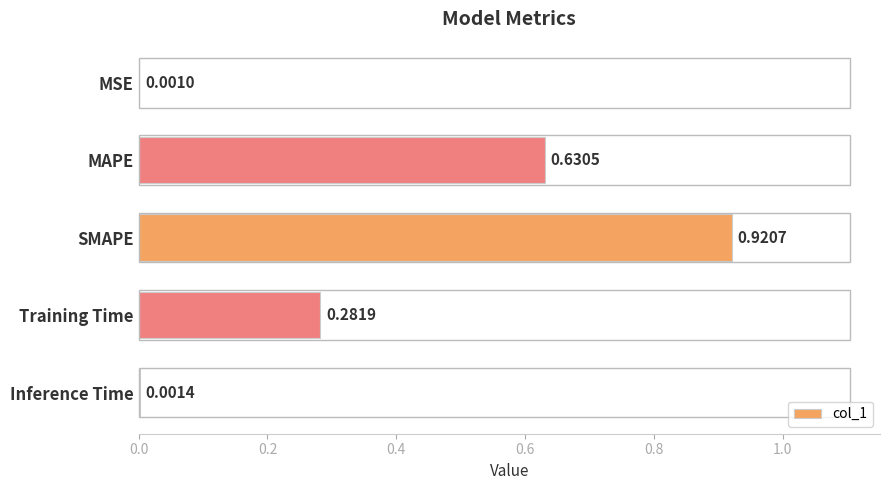

At which label is the value closest to 0?

MSE